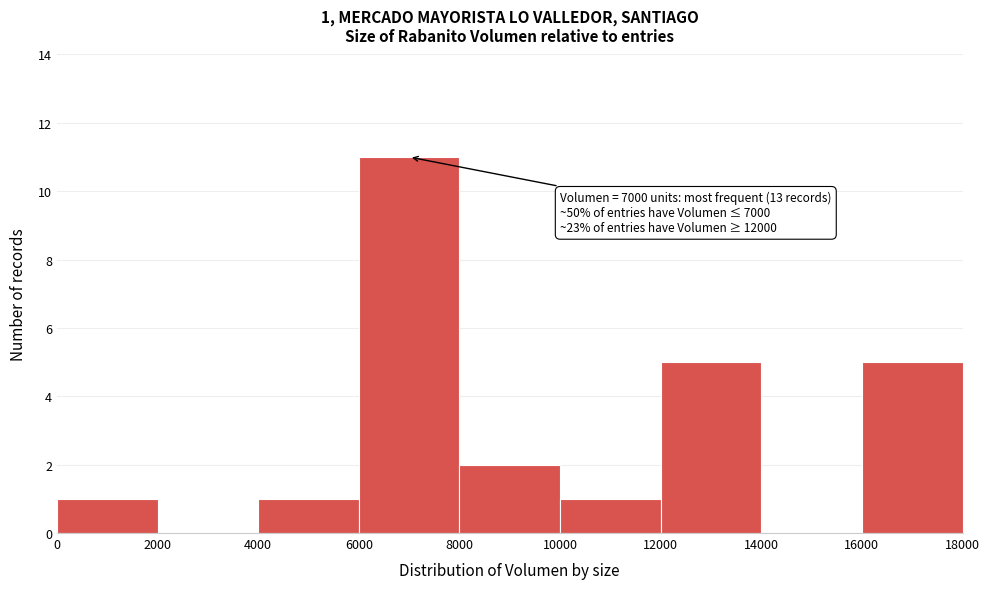

Over which range of the x-axis is the bar tallest?

6000 to 8000